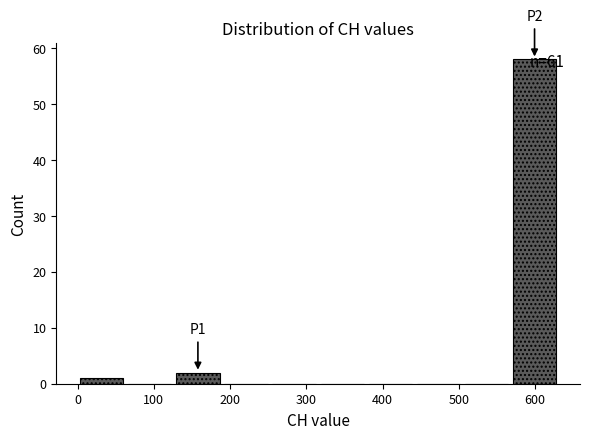

Over which range of the x-axis is the bar tallest?

570 to 630